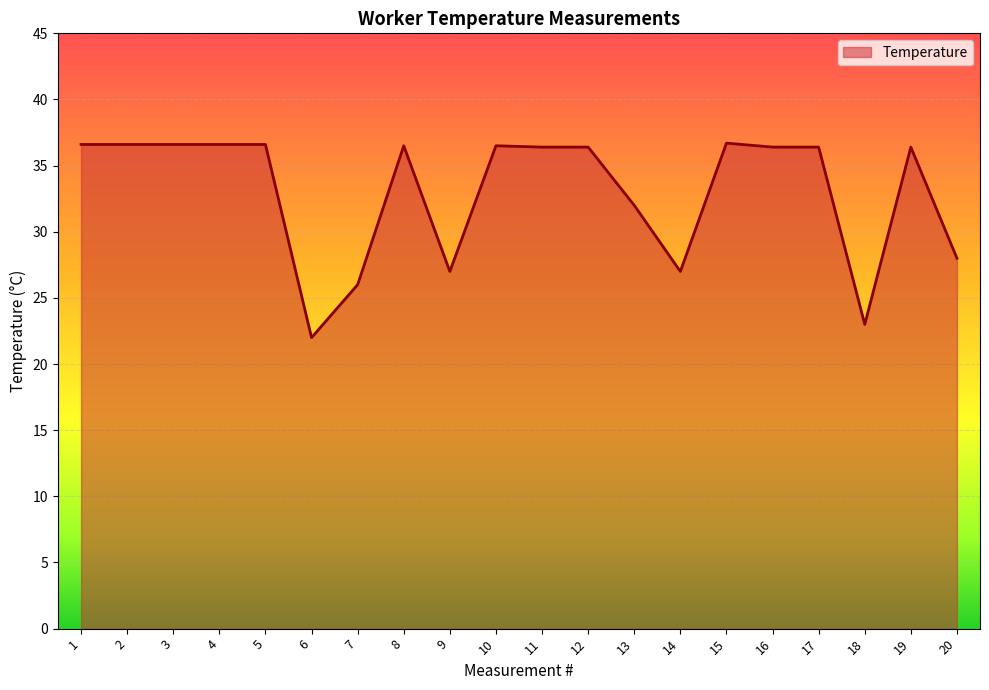

True or false: the data shows 9.4 at 5.

False